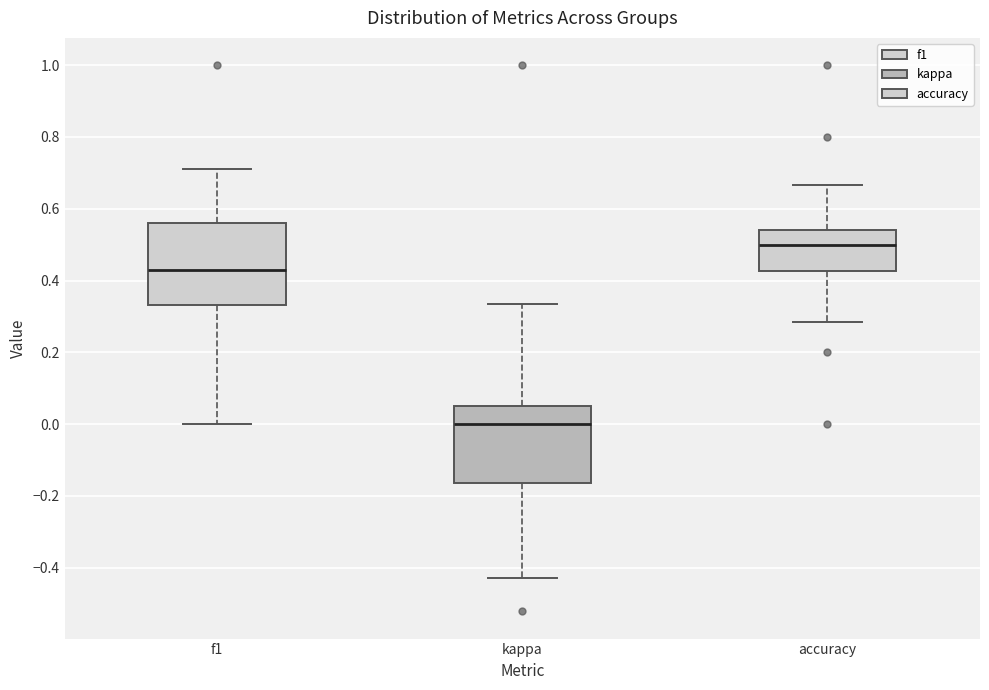

Where is the upper edge of the box for accuracy on the y-axis? The values are not printed on the chart, so give them approximately, as read against the axis.

0.54